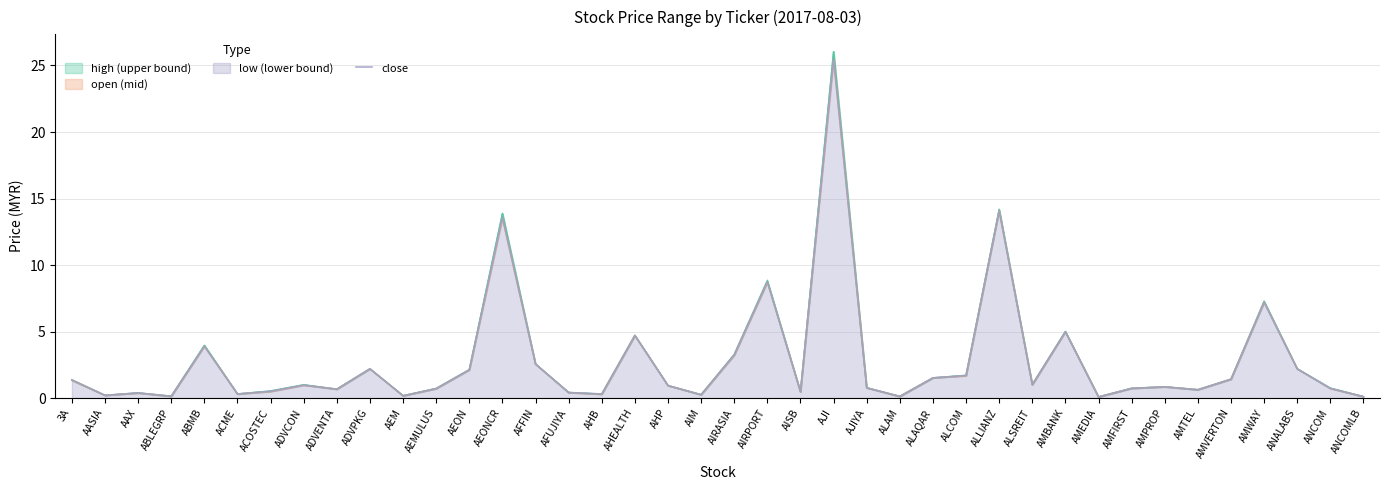

True or false: the data shows 2.2 at ADVPKG.

True